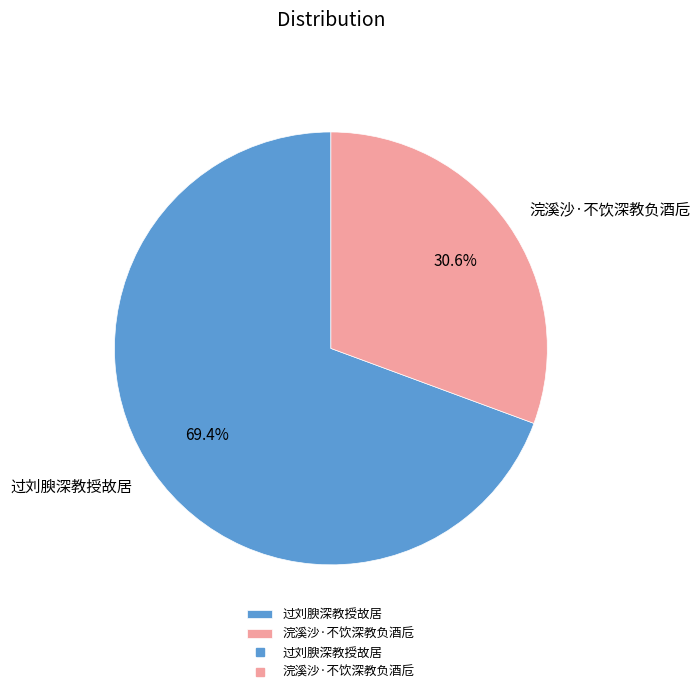

Do 过刘腴深教授故居 and 浣溪沙·不饮深教负酒卮 together represent more than half of the pie?

Yes